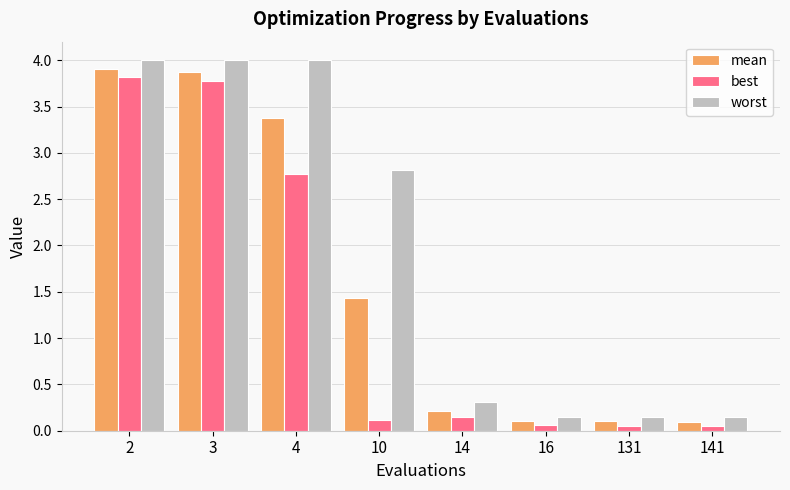

The mean series shows 1.8 at 4. True or false?

False